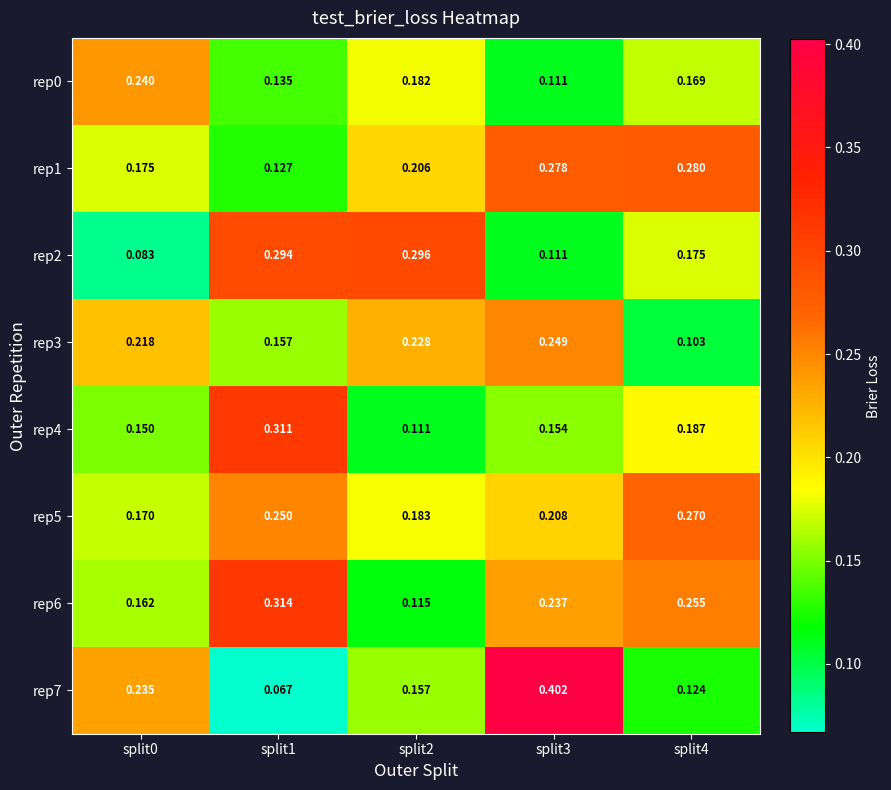

Is the value of rep3 at split0 greater than the value of rep6 at split4?

No